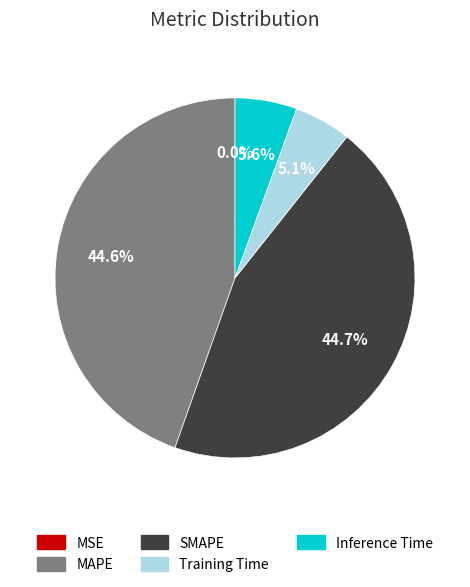

Does Inference Time represent more than half of the total?

No